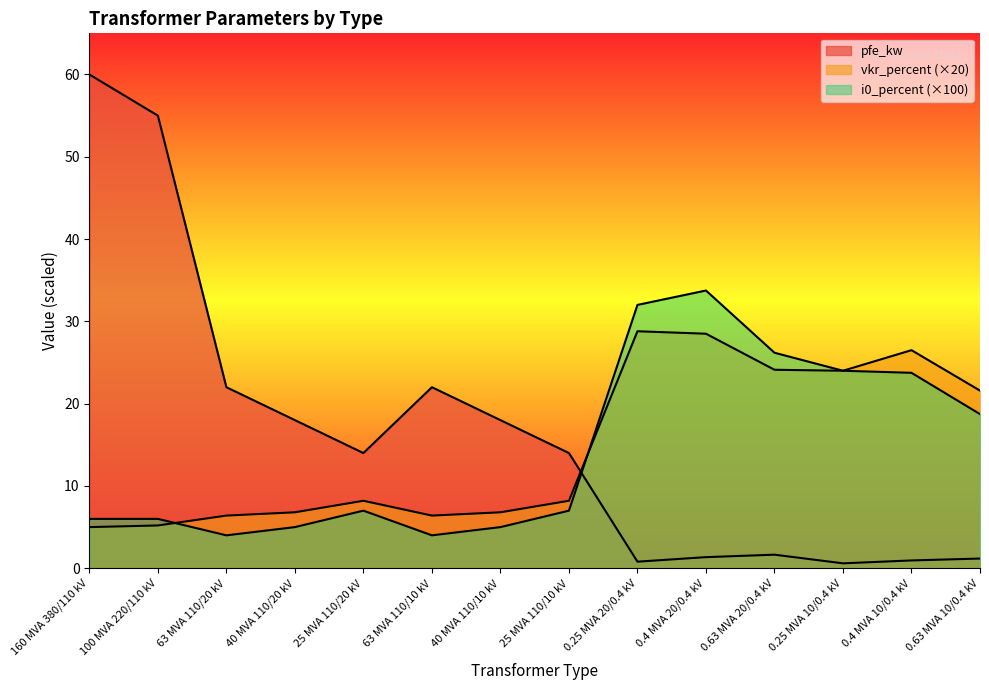

The pfe_kw series shows 0.8 at 0.25 MVA 20/0.4 kV. True or false?

True